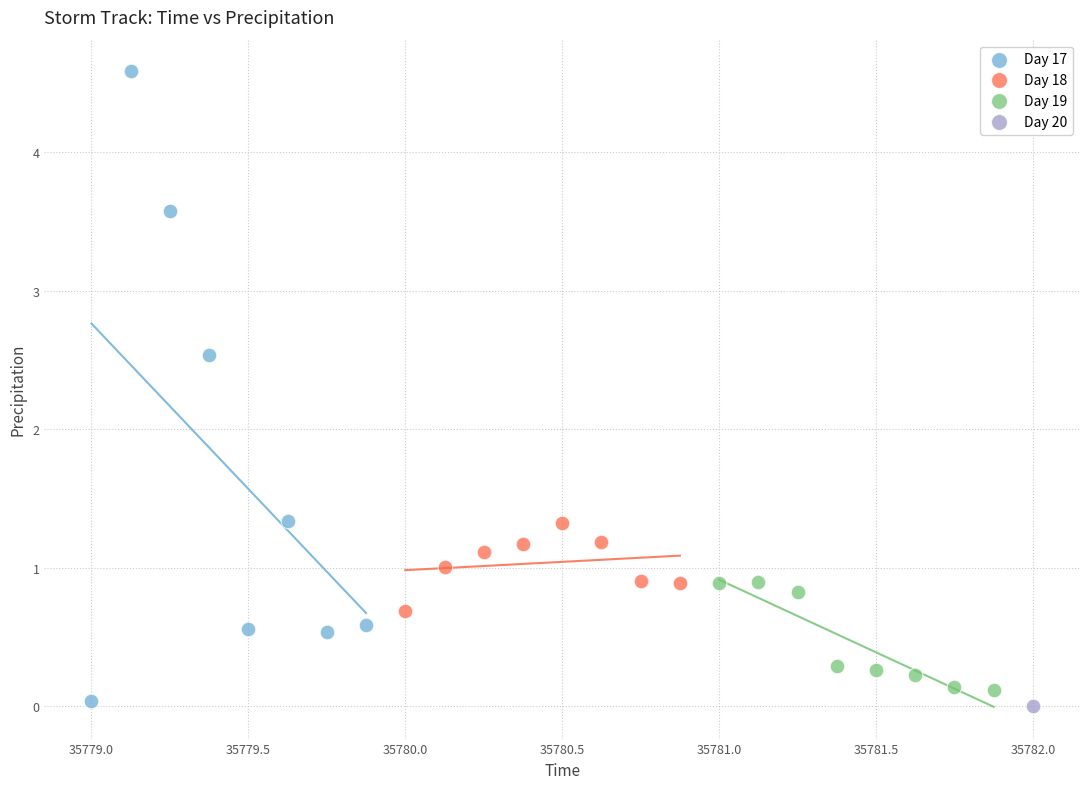

Which series reaches the maximum Y coordinate?

Day 17